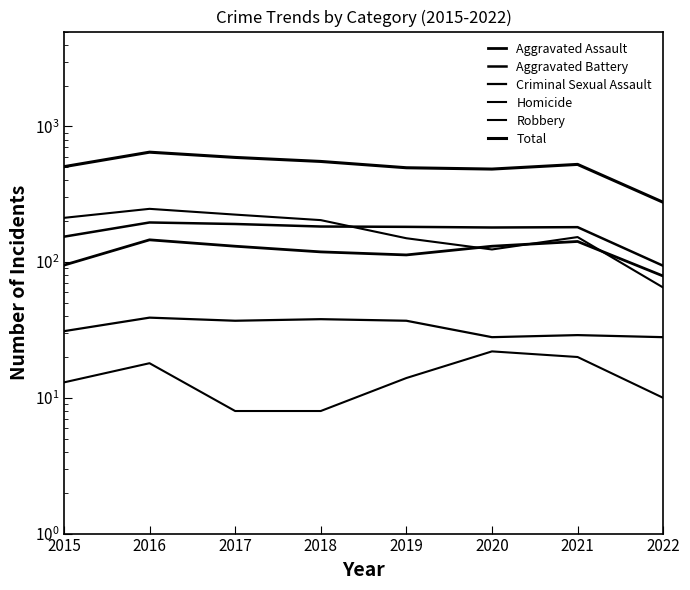

The Homicide series shows 19 at 2019. True or false?

False